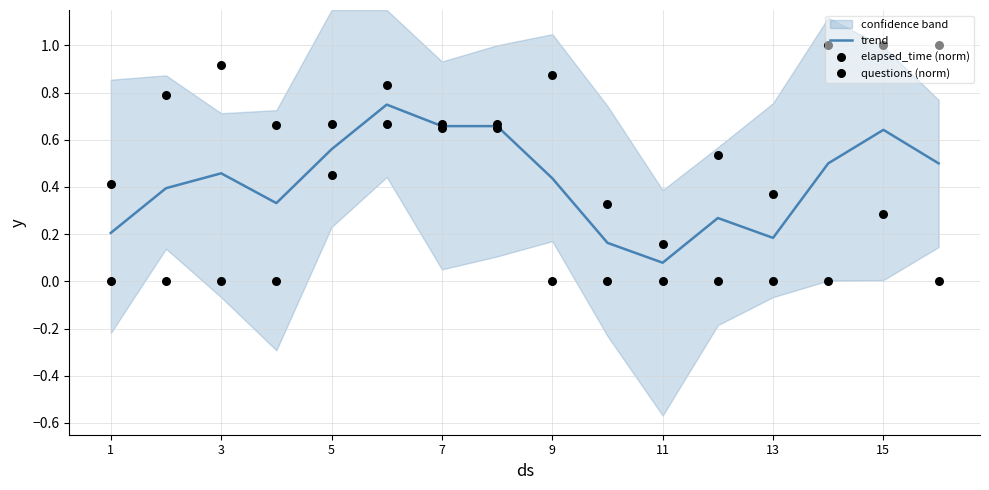

Which series reaches the maximum Y coordinate?

elapsed_time (norm)